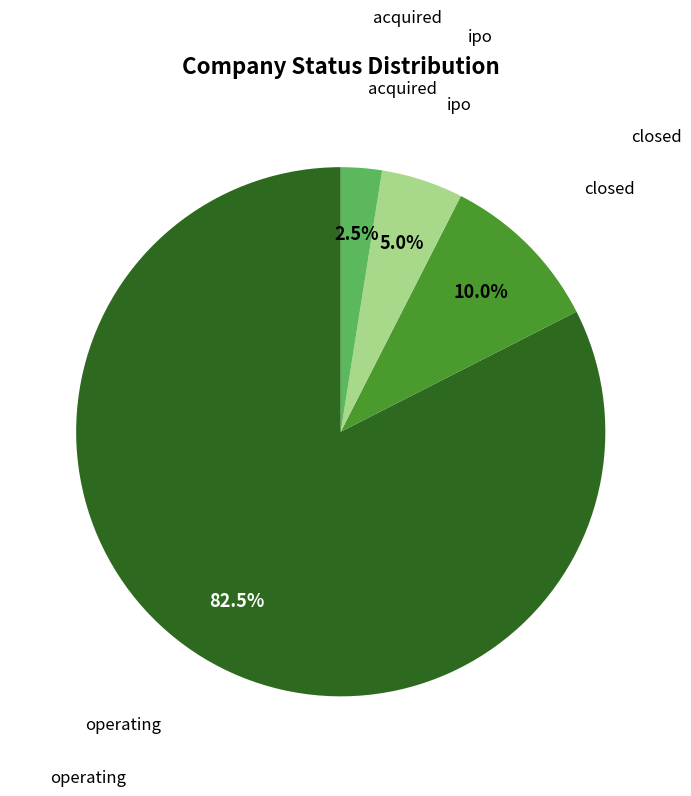

Is there a majority slice in this chart?

Yes